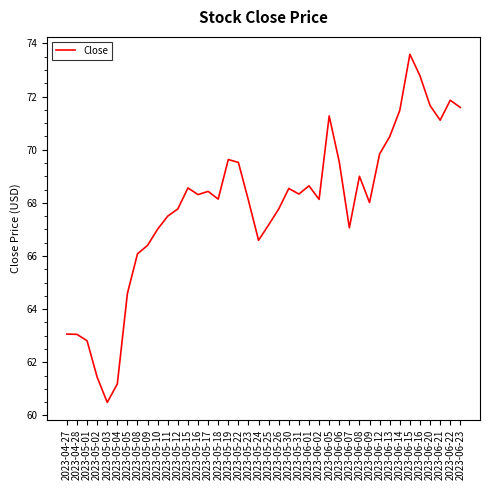

At which category does the data reach its first local valley?

2023-05-03